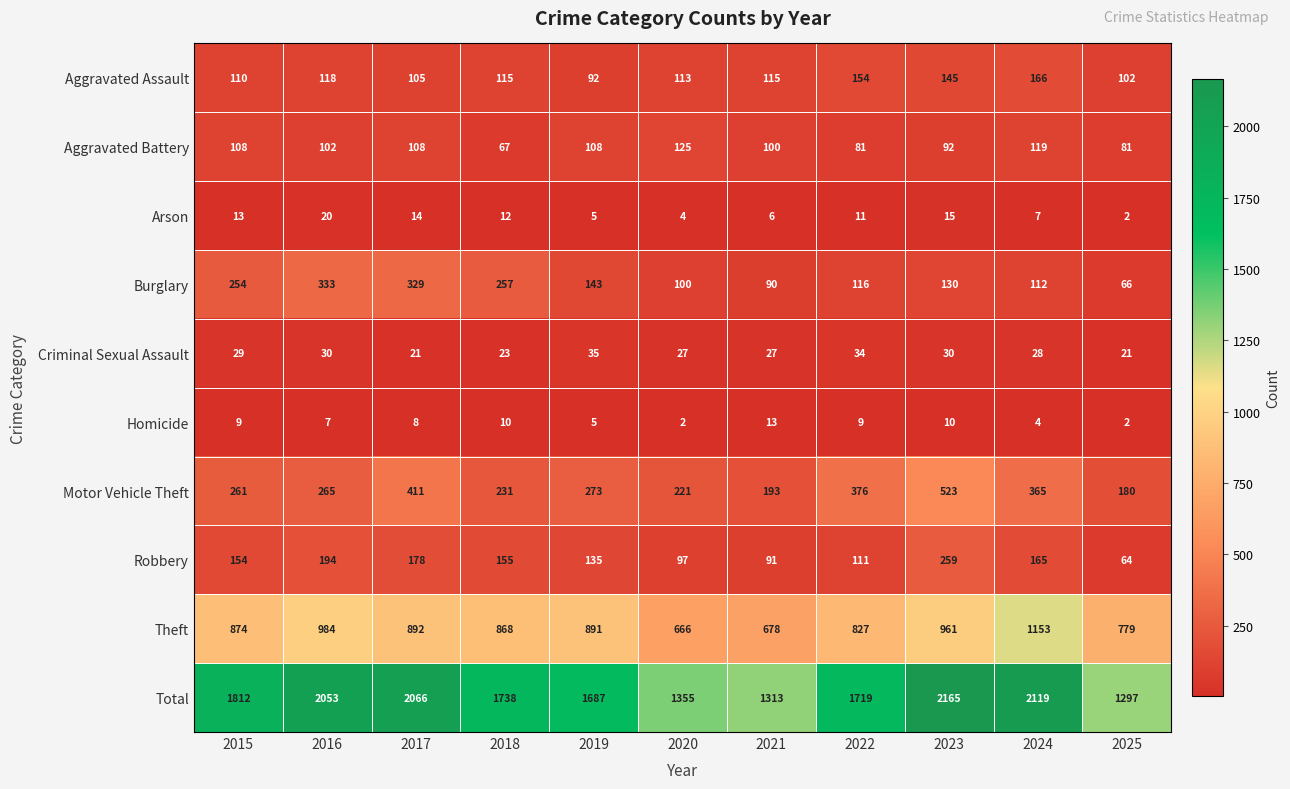

What is the difference between the highest and lowest values at 2016?

2046